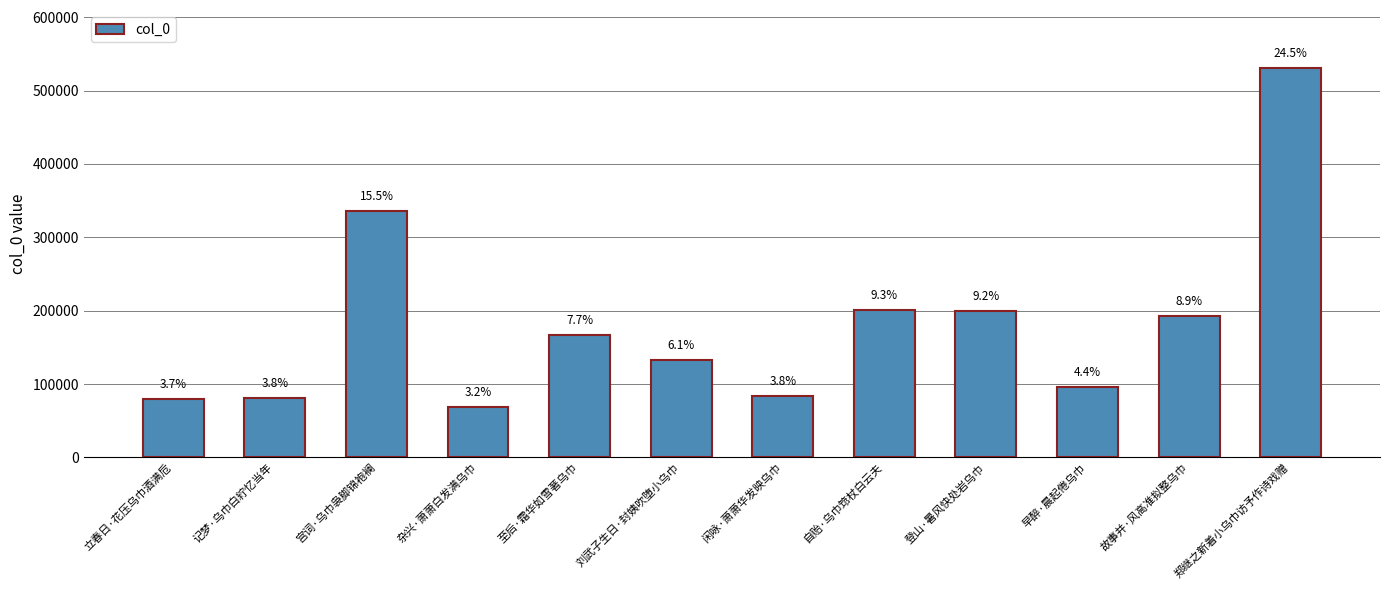

What is the approximate value at 杂兴·萧萧白发满乌巾, to the nearest 50?

68600